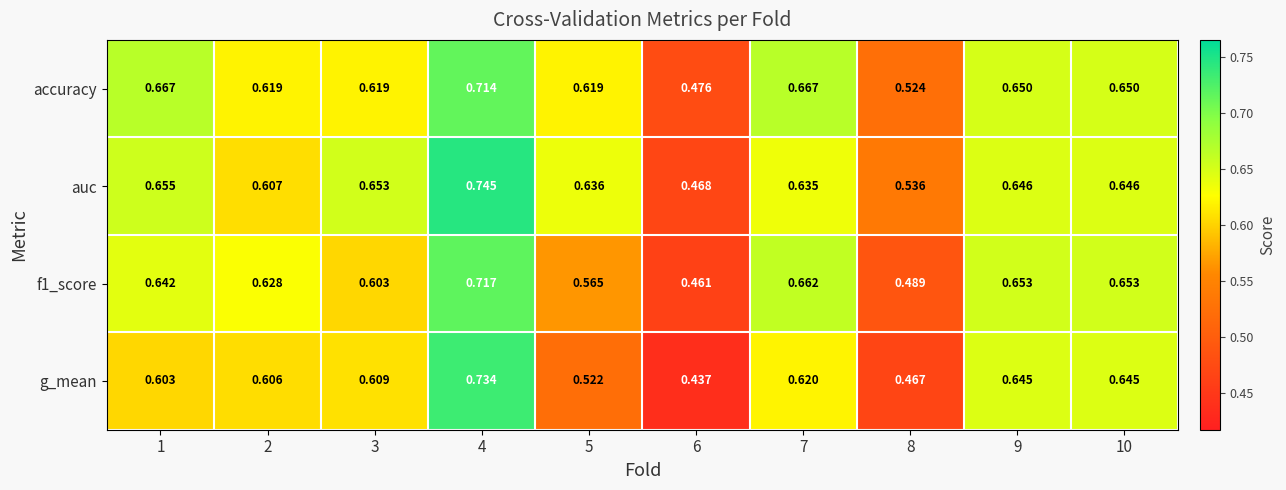

Between 5 and 10, which series saw the biggest shift?

g_mean